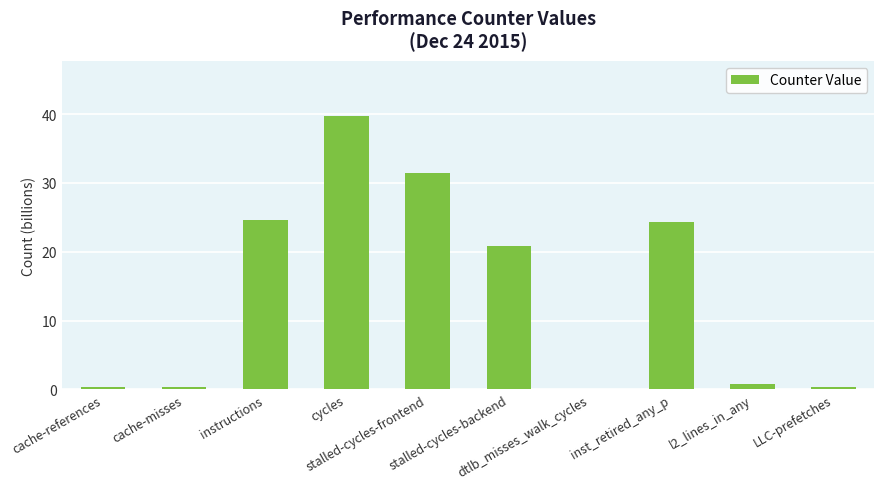

What is the sum of all values?

143.0